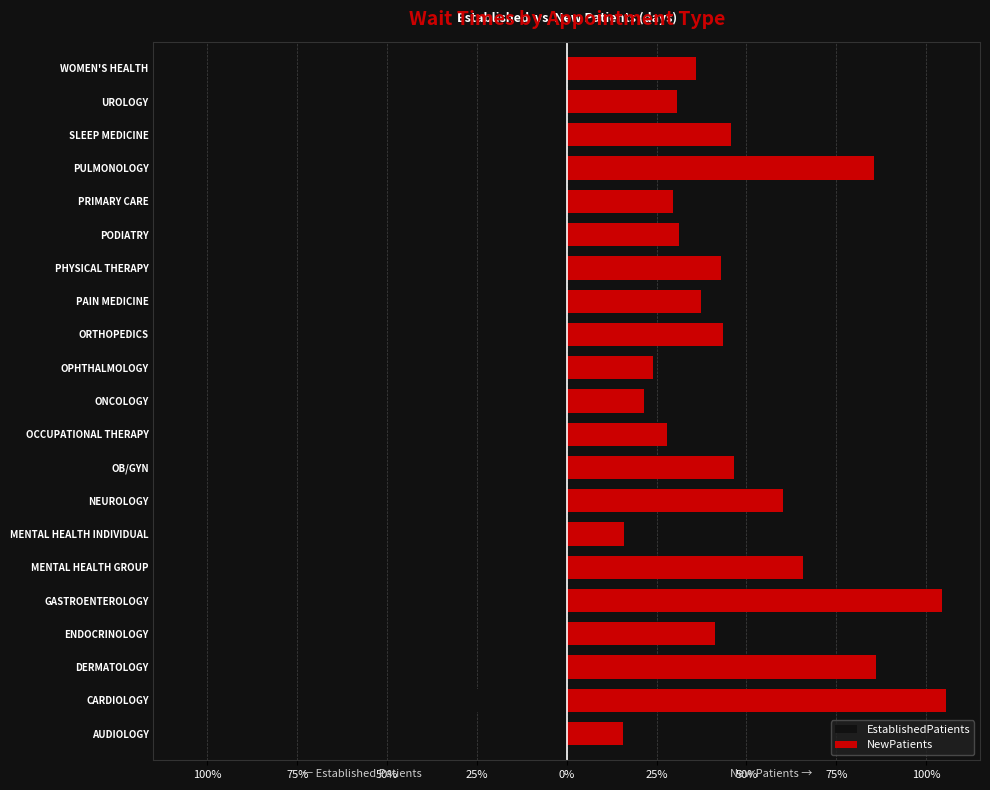

Which has a higher value, GASTROENTEROLOGY or WOMEN'S HEALTH?

WOMEN'S HEALTH